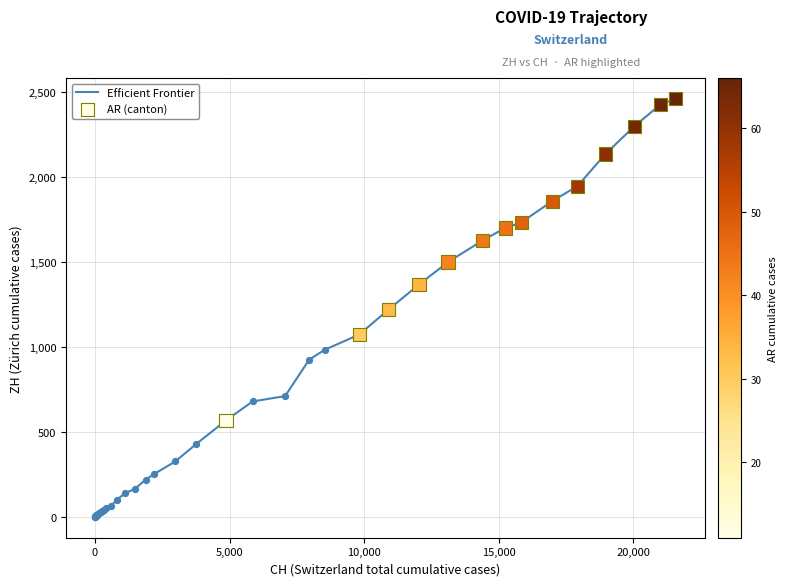

What is the greatest value displayed?

2461